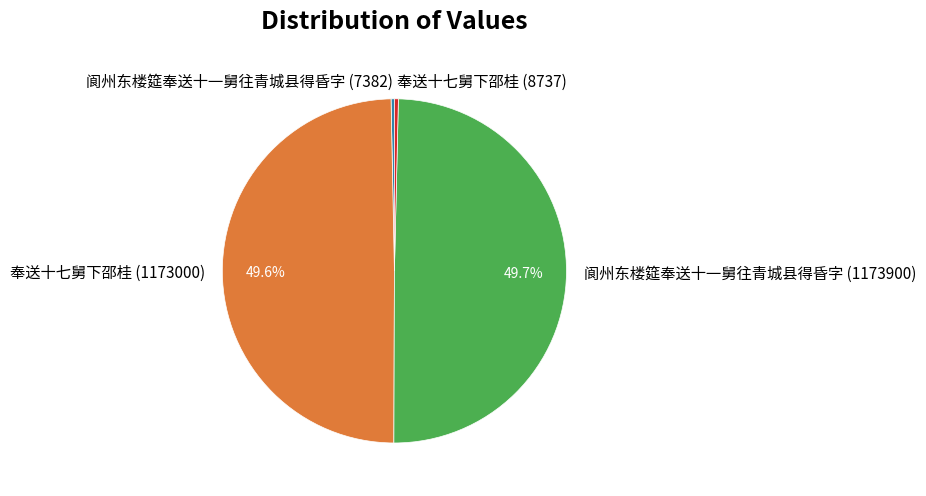

Does 奉送十七舅下邵桂 (8737) account for over 50% of the chart?

No